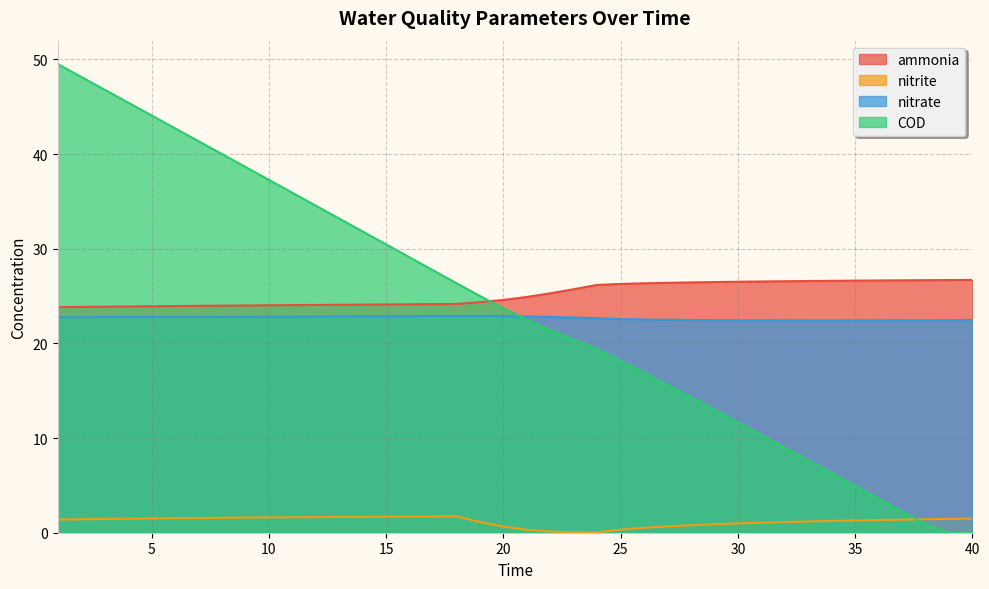

What is the sum of the ammonia values at 34 and 16?

50.7